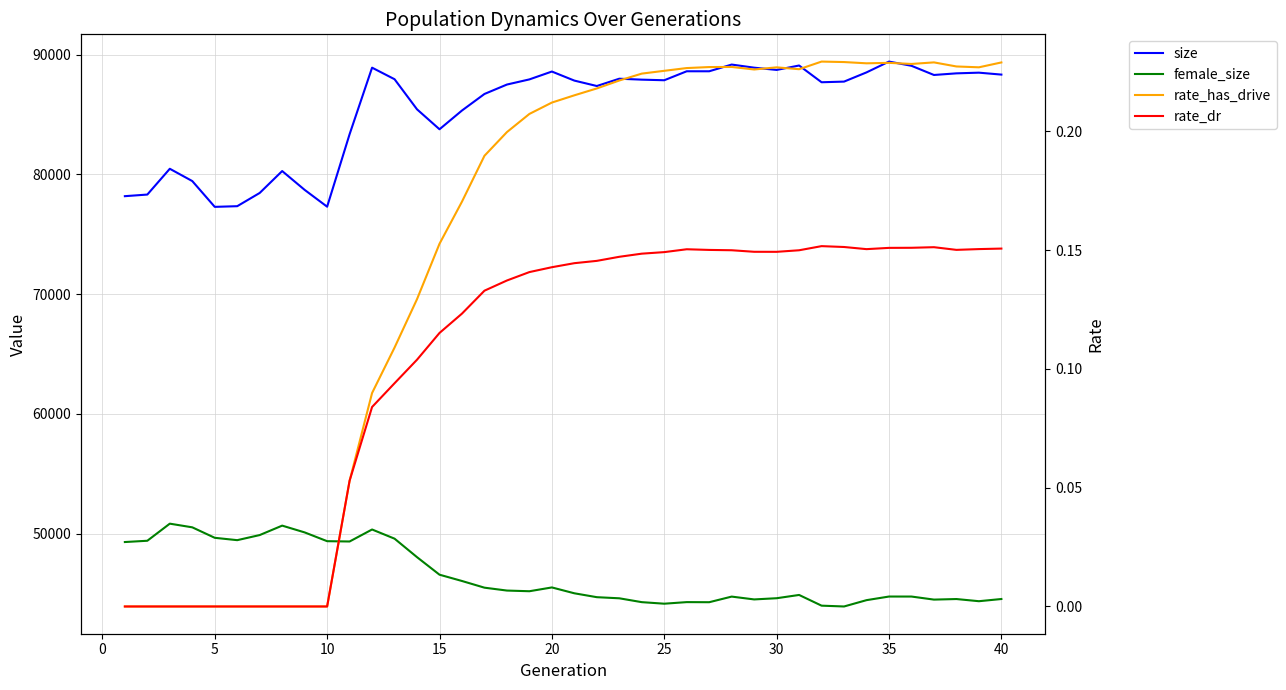

What is the difference between the maximum and minimum values in the rate_dr series?

0.2